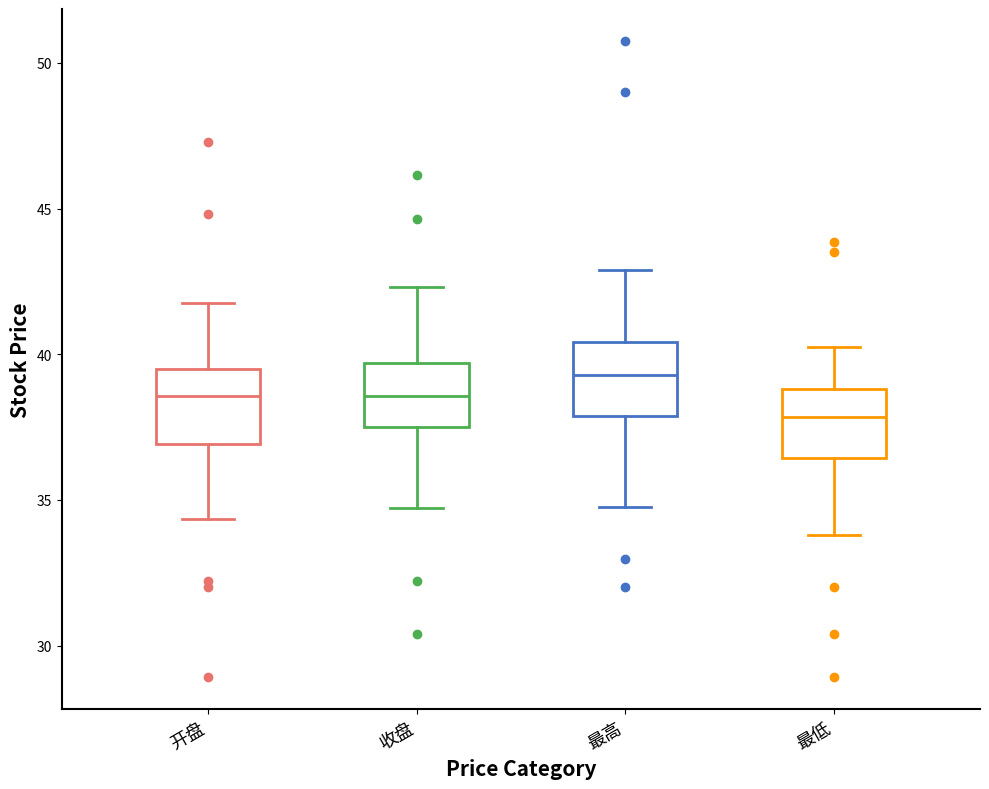

Reading left to right, read every box against the y-axis: the position of its median line, the range the box covers, and the ends of its whiskers. The values are not printed on the chart, so give them approximately, as read against the axis.

开盘: median 38.5, box 37.0 to 39.5, whiskers 34.5 to 42.0
收盘: median 38.5, box 37.5 to 39.5, whiskers 34.5 to 42.5
最高: median 39.5, box 38.0 to 40.5, whiskers 34.5 to 43.0
最低: median 38.0, box 36.5 to 39.0, whiskers 34.0 to 40.5